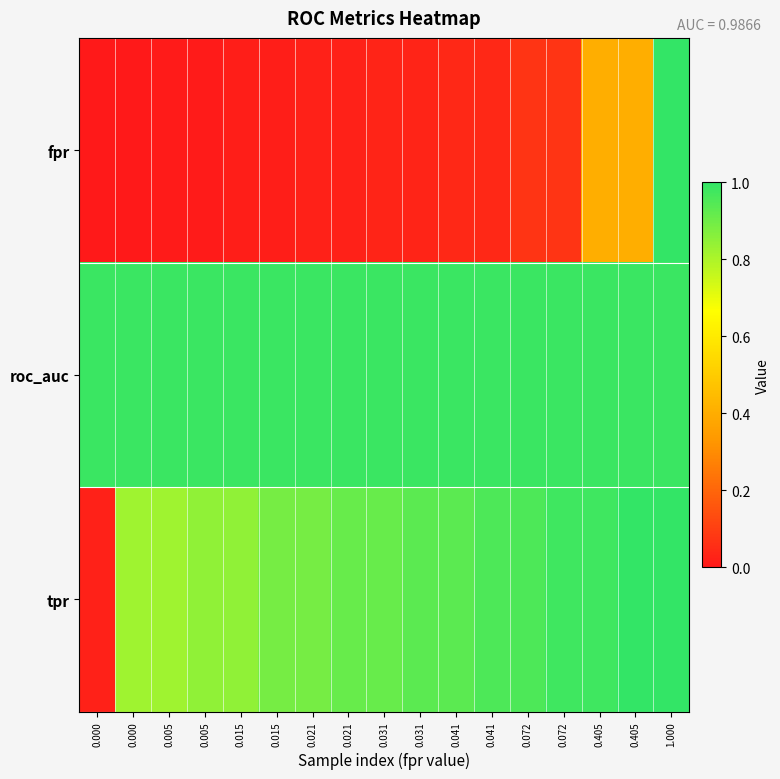

At which category is the sum across all series the highest?

1.000